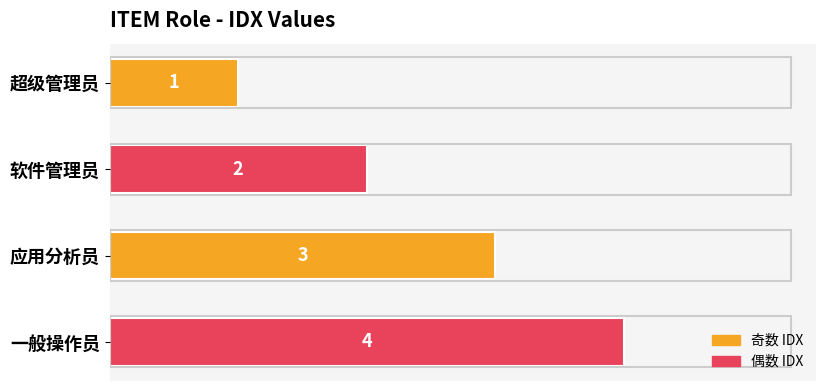

What is the sum of the values at 软件管理员 and 超级管理员?

3